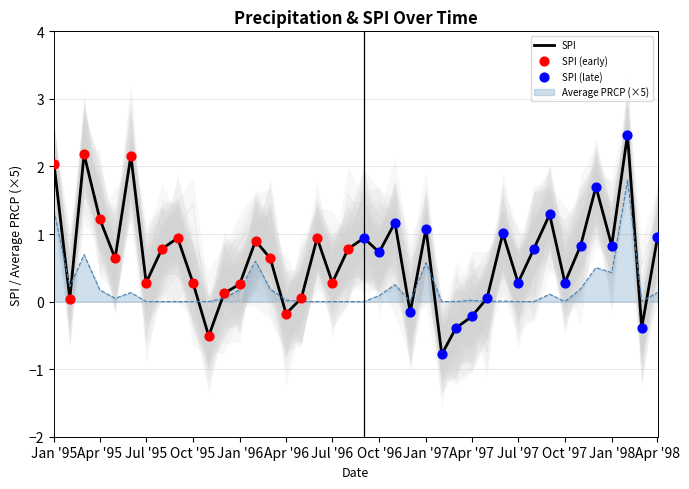

At which category is the sum across all series the highest?

2/1/1998